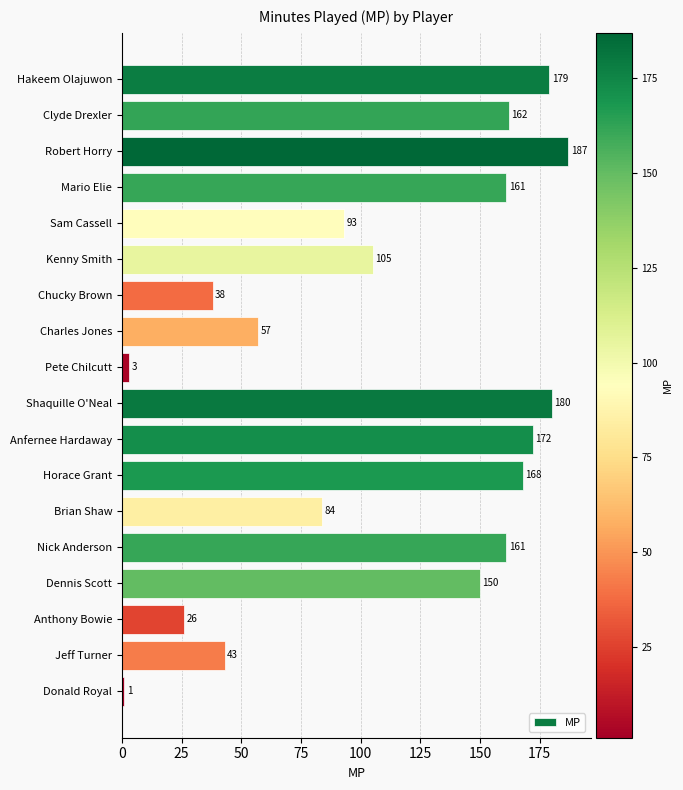

What is the difference between the maximum and minimum values?

186